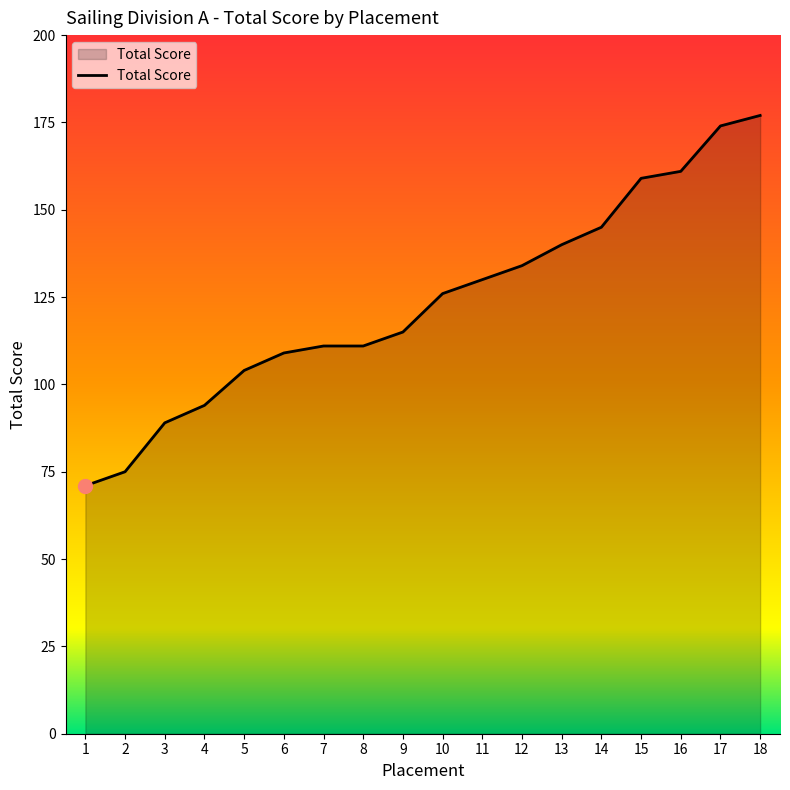

What value does the data have at 9, to the nearest 10?

120